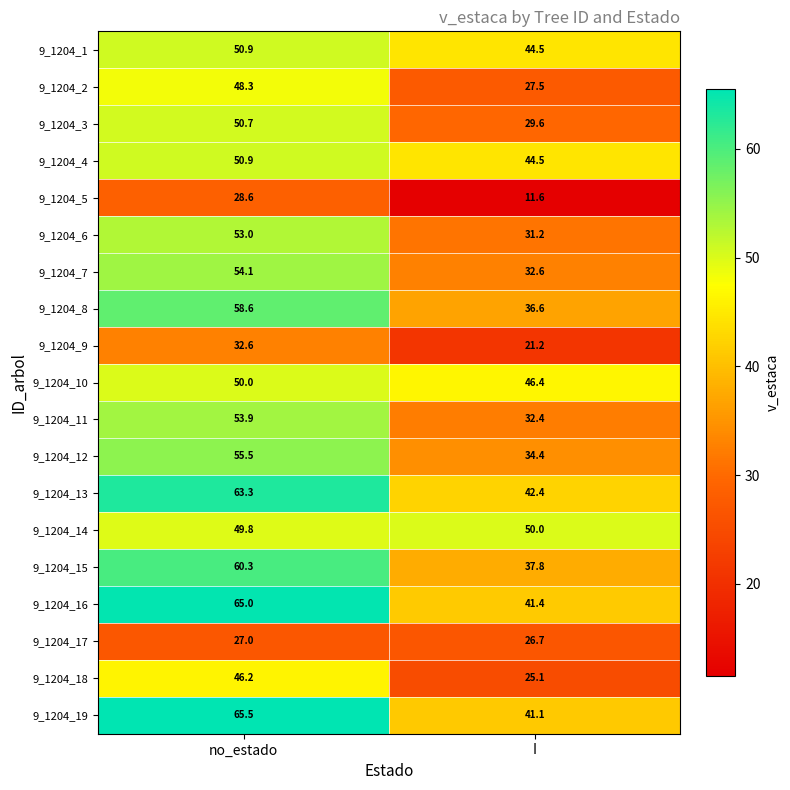

What is the sum of all 9_1204_8 values?

95.2